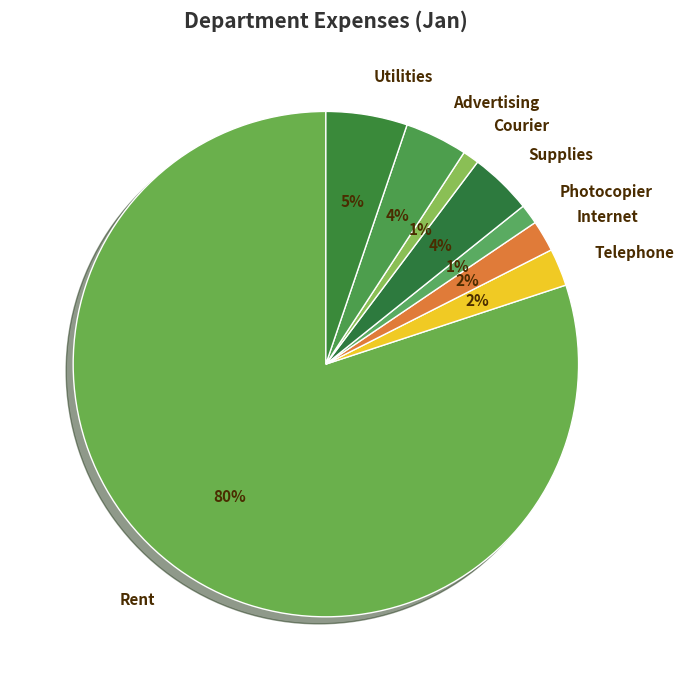

To the nearest percent, what is the combined percentage of Internet and Supplies?

6%